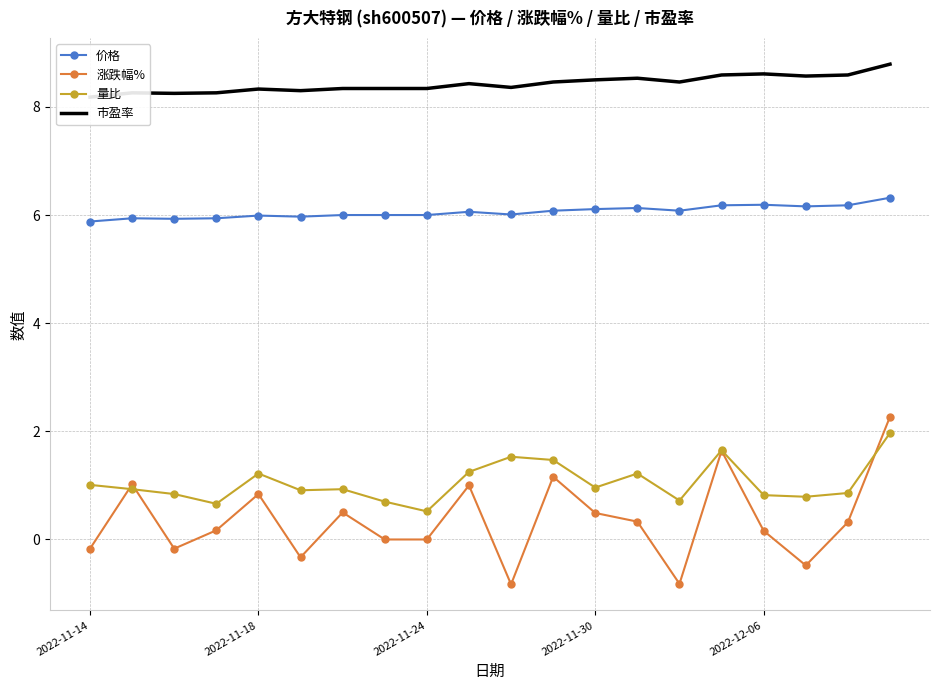

What is the difference between the maximum and minimum values in the 价格 series?

0.4